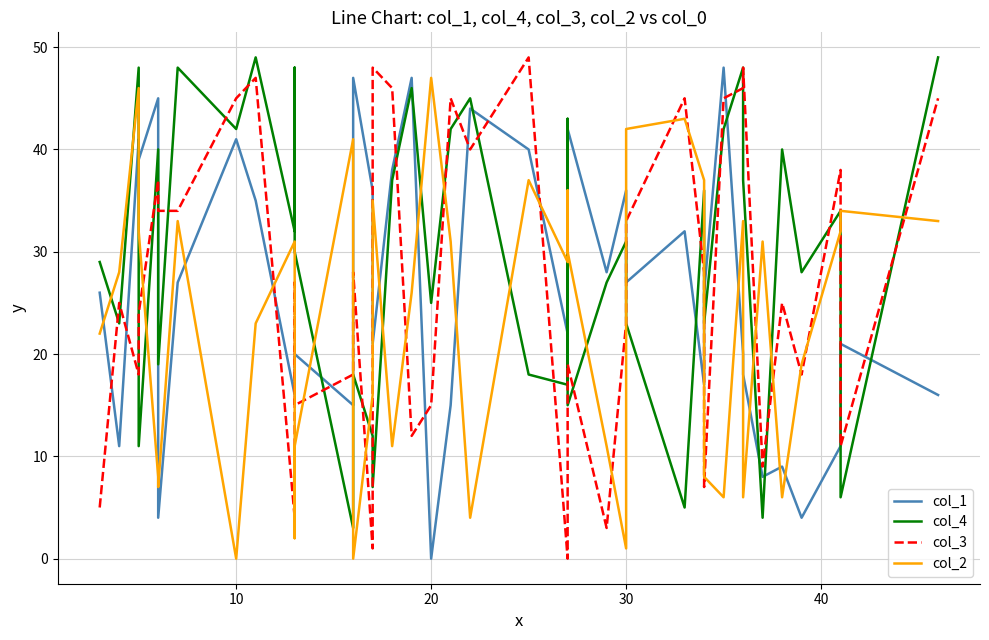

List the series in order of their peak value, lowest first.

col_2, col_1, col_4, col_3